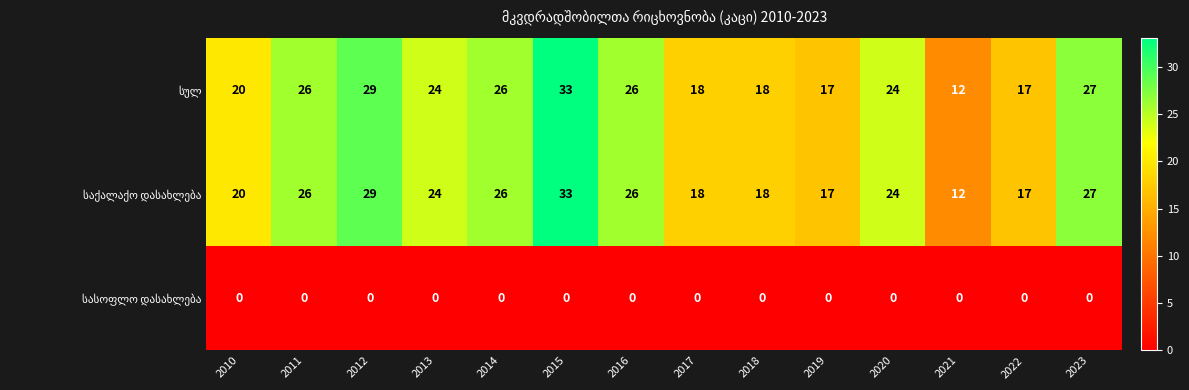

What is the total value across all series at 2023?

54